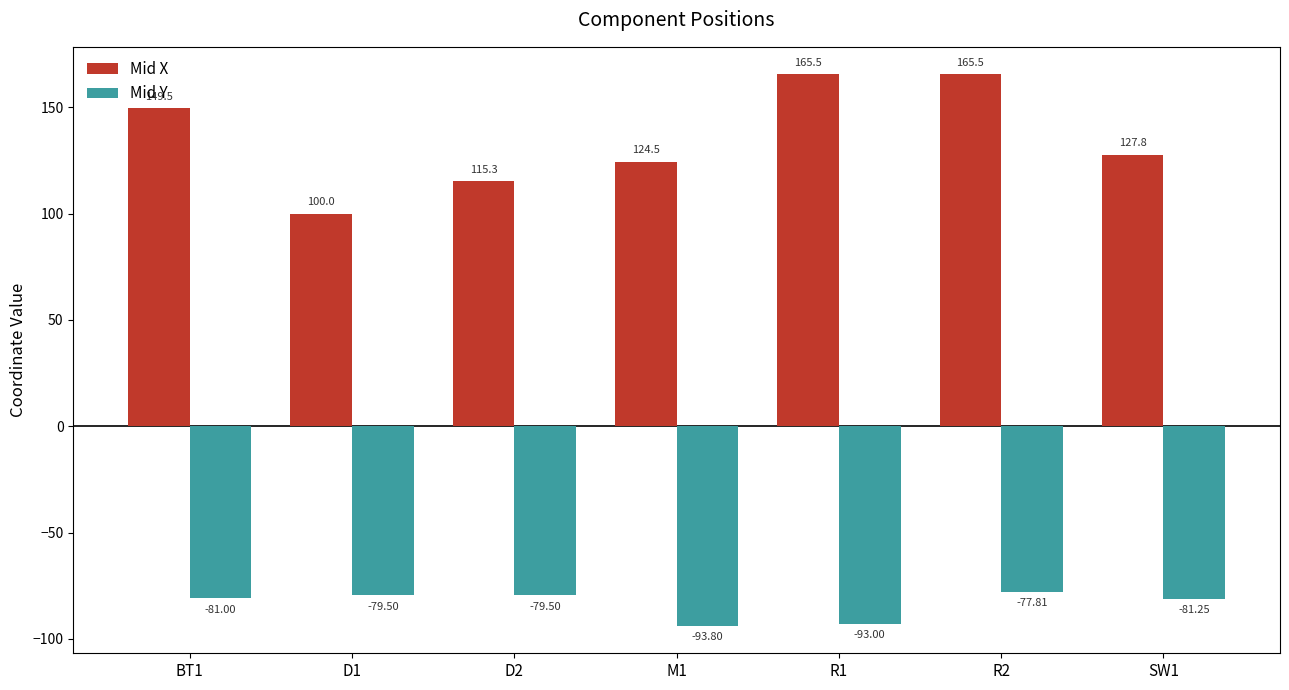

Reading left to right, transcribe all the data shown in this chart.

Mid X: BT1=149.5	D1=100.0	D2=115.3	M1=124.5	R1=165.5	R2=165.5	SW1=127.8
Mid Y: BT1=-81.0	D1=-79.5	D2=-79.5	M1=-93.8	R1=-93.0	R2=-77.8	SW1=-81.2